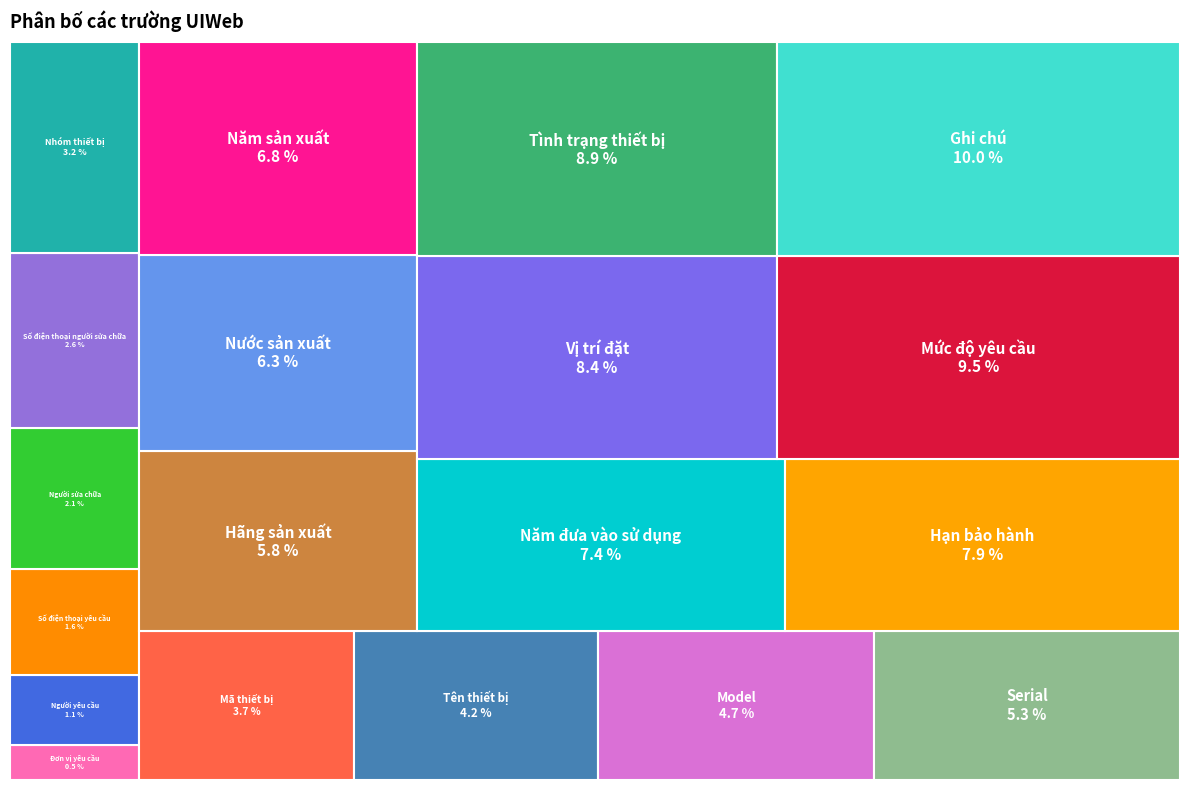

Which category has the biggest portion of the pie?

Ghi chú